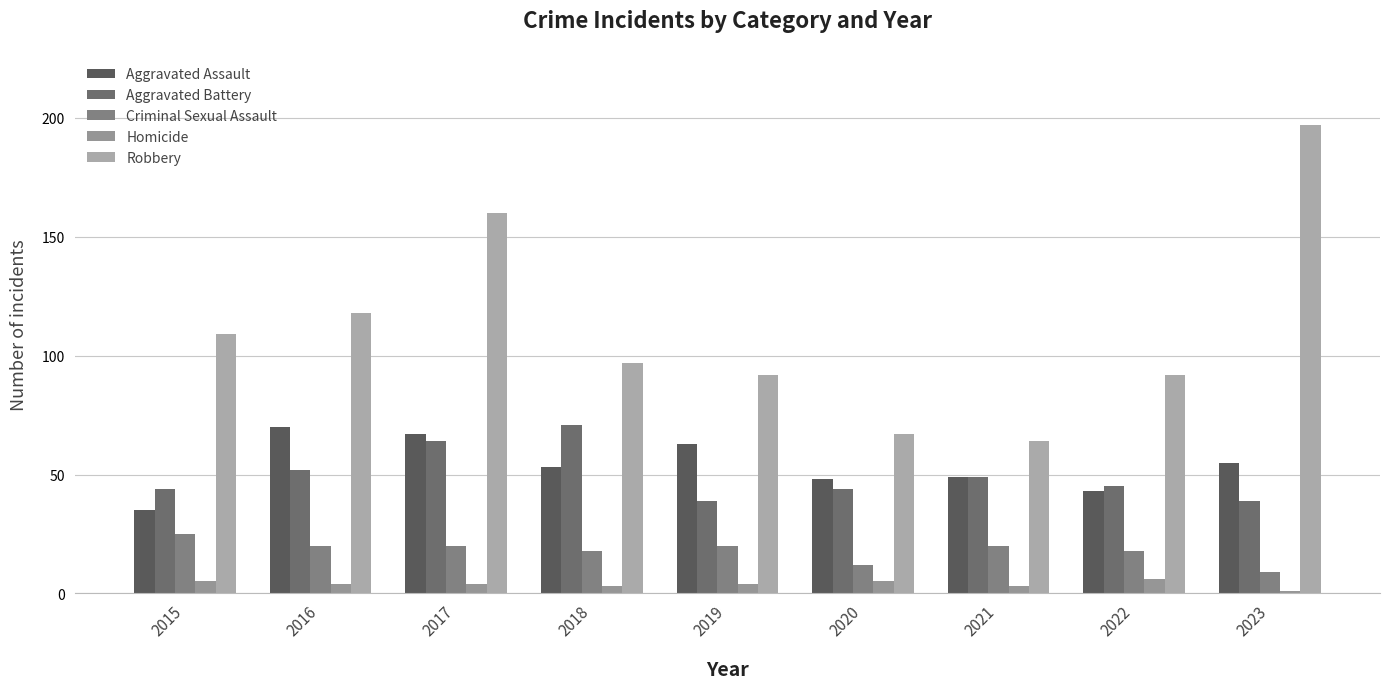

What is the difference between the Criminal Sexual Assault values at 2023 and 2018?

9